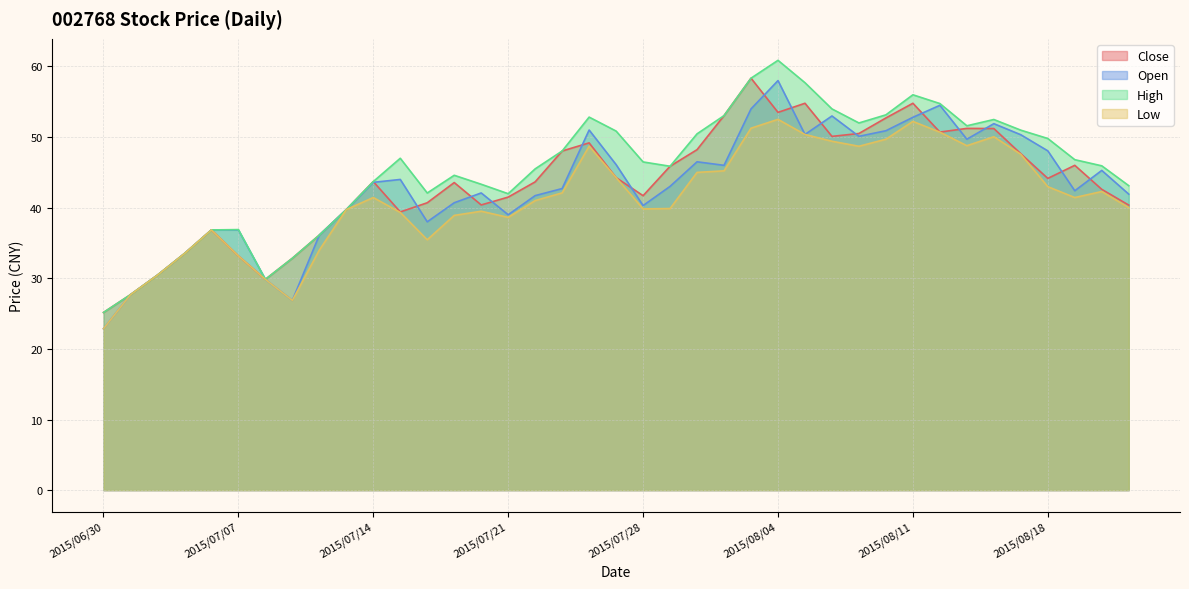

Reading right to left, what are all the values shown in this chart?

Close: 2015/08/21=40.4	2015/08/20=42.6	2015/08/19=46.0	2015/08/18=44.1	2015/08/17=47.6	2015/08/14=51.2	2015/08/13=51.2	2015/08/12=50.7	2015/08/11=54.8	2015/08/10=52.7	2015/08/07=50.5	2015/08/06=50.1	2015/08/05=54.8	2015/08/04=53.5	2015/08/03=58.3	2015/07/31=53.0	2015/07/30=48.2	2015/07/29=45.9	2015/07/28=41.7	2015/07/27=44.3	2015/07/24=49.2	2015/07/23=48.0	2015/07/22=43.7	2015/07/21=41.5	2015/07/20=40.4	2015/07/17=43.6	2015/07/16=40.7	2015/07/15=39.4	2015/07/14=43.7	2015/07/13=39.7	2015/07/10=36.1	2015/07/09=32.8	2015/07/08=29.9	2015/07/07=33.2	2015/07/06=36.9	2015/07/03=33.5	2015/07/02=30.4	2015/07/01=27.7	2015/06/30=25.2
Open: 2015/08/21=41.9	2015/08/20=45.3	2015/08/19=42.4	2015/08/18=48.0	2015/08/17=50.3	2015/08/14=51.9	2015/08/13=49.7	2015/08/12=54.5	2015/08/11=52.8	2015/08/10=50.9	2015/08/07=50.1	2015/08/06=53.0	2015/08/05=50.4	2015/08/04=58.0	2015/08/03=54.0	2015/07/31=46.0	2015/07/30=46.5	2015/07/29=43.0	2015/07/28=40.3	2015/07/27=46.1	2015/07/24=51.0	2015/07/23=42.7	2015/07/22=41.7	2015/07/21=39.0	2015/07/20=42.1	2015/07/17=40.7	2015/07/16=38.0	2015/07/15=44.0	2015/07/14=43.6	2015/07/13=39.7	2015/07/10=36.1	2015/07/09=26.9	2015/07/08=29.9	2015/07/07=36.9	2015/07/06=36.9	2015/07/03=33.5	2015/07/02=30.4	2015/07/01=27.7	2015/06/30=22.9
High: 2015/08/21=43.1	2015/08/20=45.9	2015/08/19=46.8	2015/08/18=49.8	2015/08/17=51.0	2015/08/14=52.5	2015/08/13=51.6	2015/08/12=54.8	2015/08/11=56.0	2015/08/10=53.1	2015/08/07=52.0	2015/08/06=54.0	2015/08/05=57.7	2015/08/04=60.9	2015/08/03=58.3	2015/07/31=53.0	2015/07/30=50.5	2015/07/29=45.9	2015/07/28=46.5	2015/07/27=50.9	2015/07/24=52.8	2015/07/23=48.0	2015/07/22=45.5	2015/07/21=42.0	2015/07/20=43.3	2015/07/17=44.6	2015/07/16=42.1	2015/07/15=47.0	2015/07/14=43.7	2015/07/13=39.7	2015/07/10=36.1	2015/07/09=32.8	2015/07/08=29.9	2015/07/07=36.9	2015/07/06=36.9	2015/07/03=33.5	2015/07/02=30.4	2015/07/01=27.7	2015/06/30=25.2
Low: 2015/08/21=40.0	2015/08/20=42.3	2015/08/19=41.4	2015/08/18=43.0	2015/08/17=47.6	2015/08/14=50.0	2015/08/13=48.8	2015/08/12=50.7	2015/08/11=52.2	2015/08/10=49.7	2015/08/07=48.7	2015/08/06=49.4	2015/08/05=50.4	2015/08/04=52.5	2015/08/03=51.3	2015/07/31=45.2	2015/07/30=45.0	2015/07/29=39.9	2015/07/28=39.8	2015/07/27=44.3	2015/07/24=48.7	2015/07/23=42.1	2015/07/22=41.0	2015/07/21=38.6	2015/07/20=39.5	2015/07/17=38.9	2015/07/16=35.5	2015/07/15=39.3	2015/07/14=41.4	2015/07/13=39.7	2015/07/10=34.0	2015/07/09=26.9	2015/07/08=29.9	2015/07/07=33.2	2015/07/06=36.9	2015/07/03=33.5	2015/07/02=30.4	2015/07/01=27.7	2015/06/30=22.9